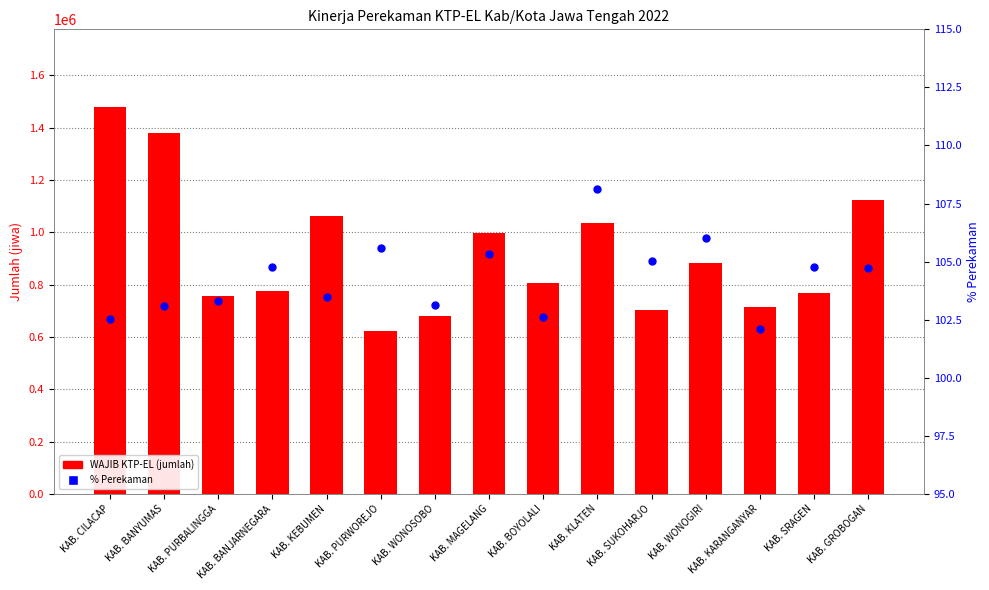

At which category is the sum across all series the highest?

KAB. CILACAP